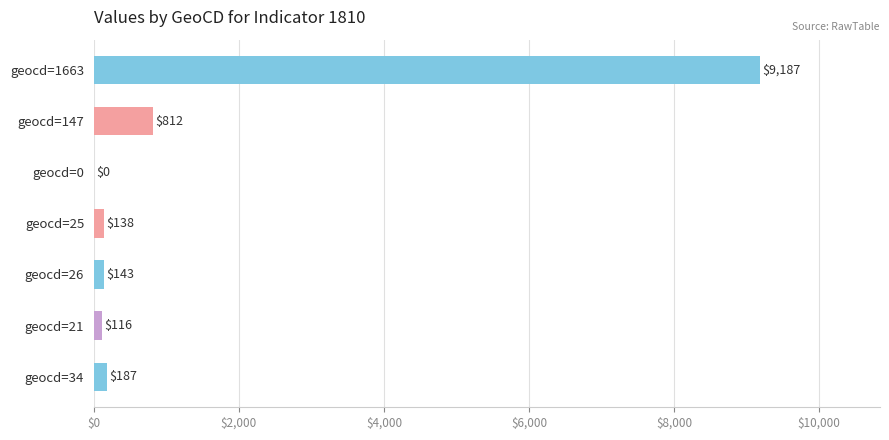

At which category does the chart reach its peak across all series?

geocd=1663